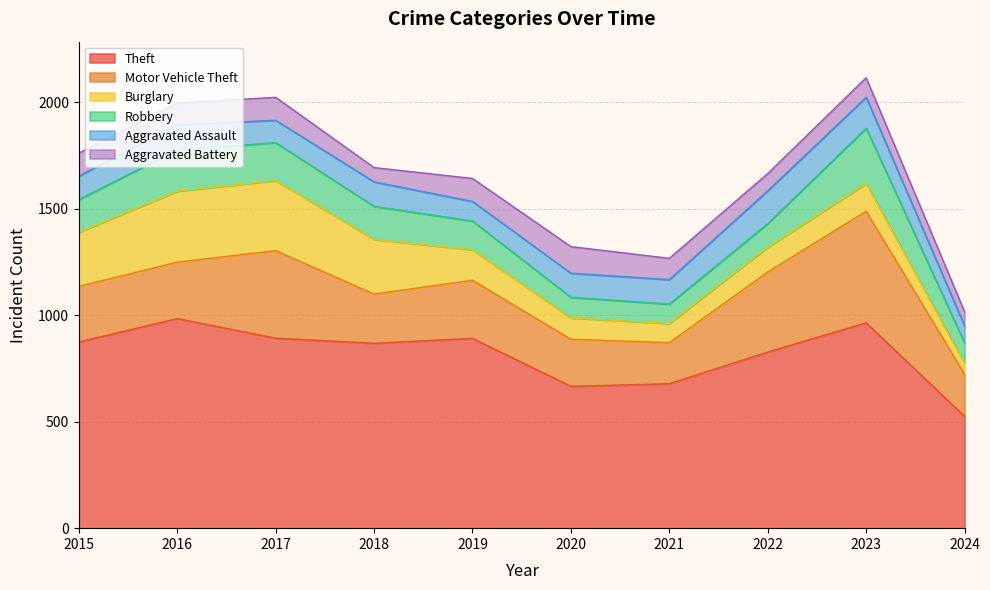

Count the number of data series in this chart.

6